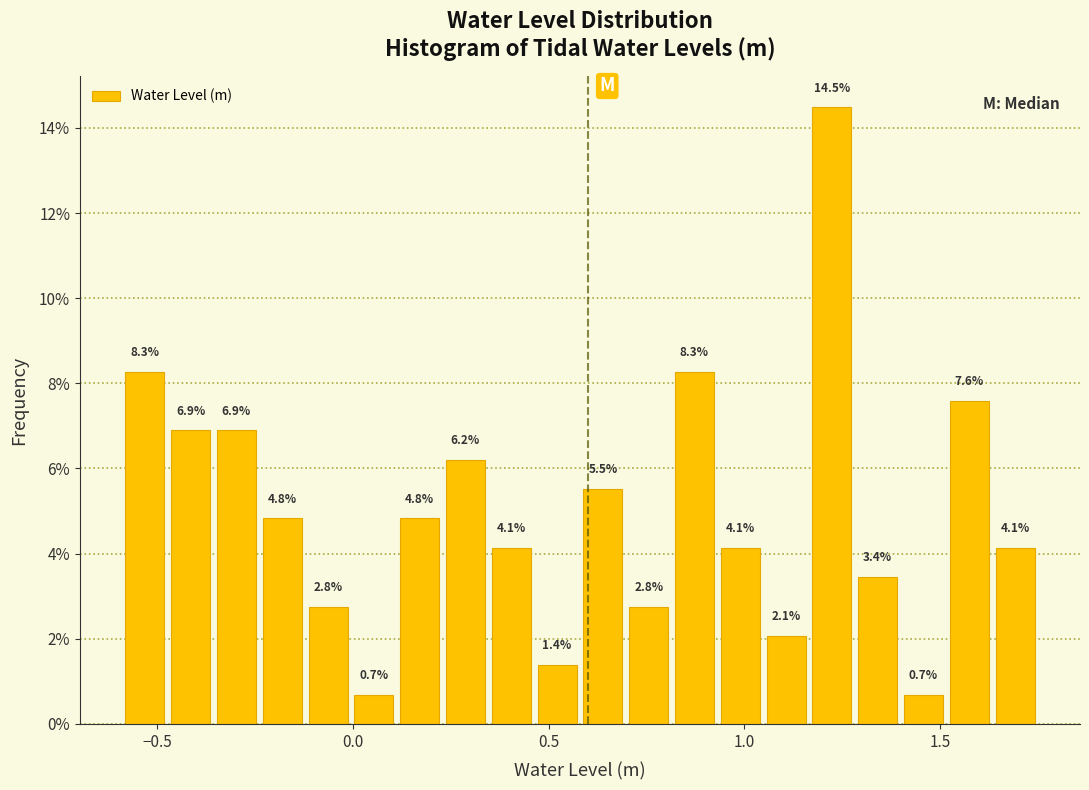

Read against the x-axis, roughly where is the centre of the tallest bar?

1.20